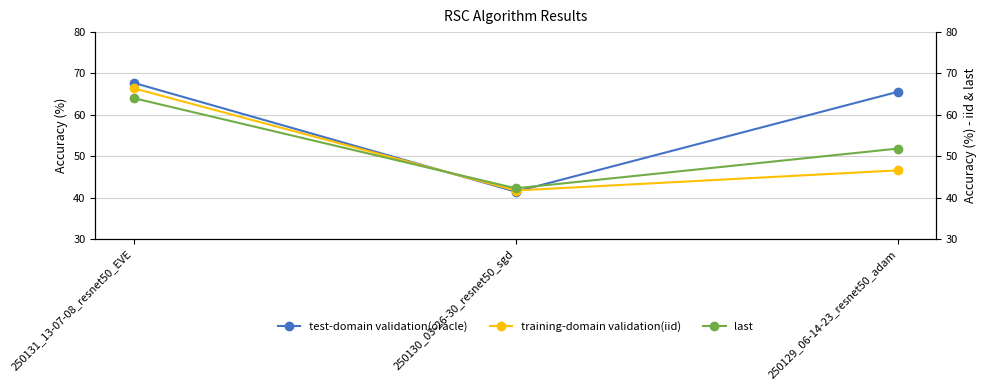

Where does the test-domain validation(oracle) series first go above 65?

250131_13-07-08_resnet50_EVE